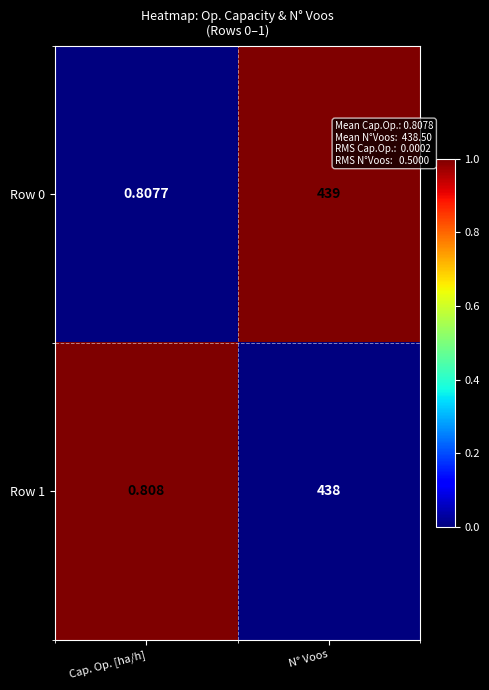

Rank the categories by Row 1 value from lowest to highest.

Cap. Op. [ha/h], N° Voos